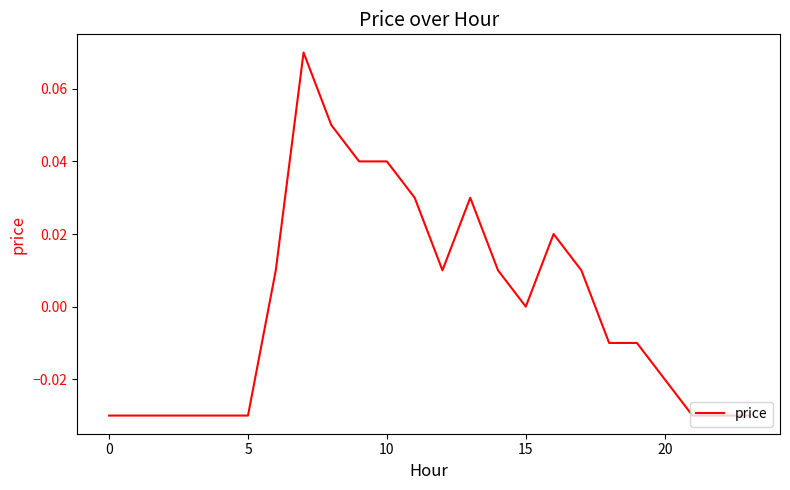

Does the chart have visible grid lines?

No